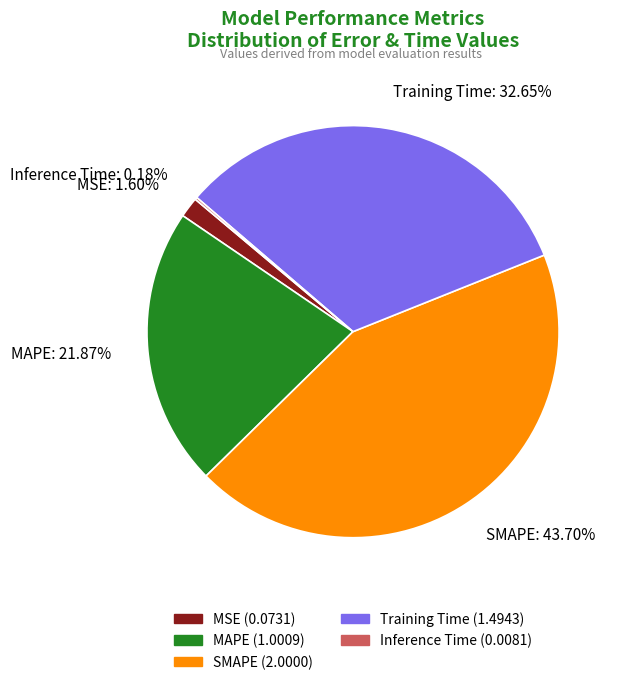

Between MAPE: 21.87% and Training Time: 32.65%, which is larger?

Training Time: 32.65%